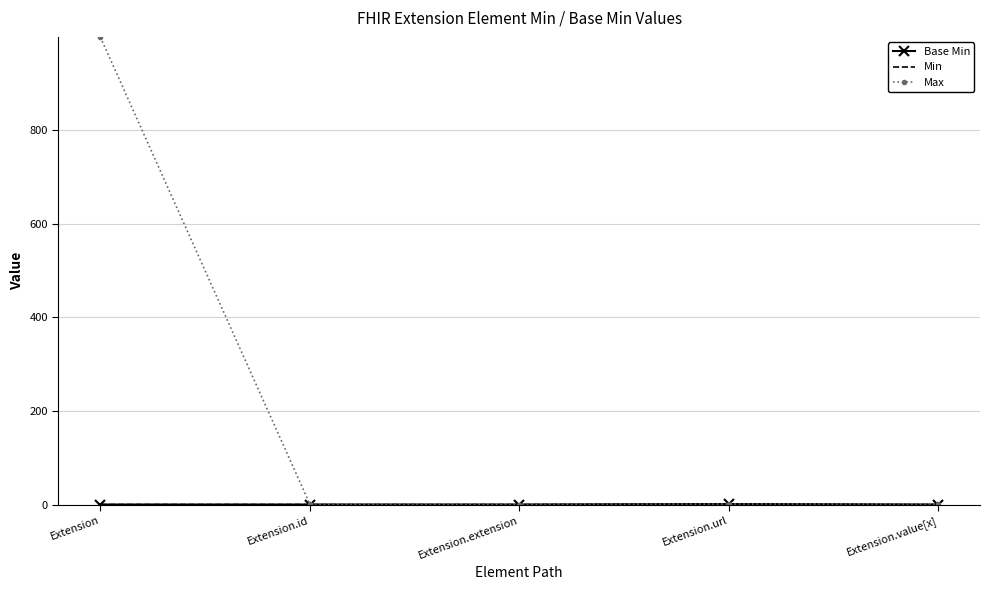

The Base Min series shows 1 at Extension.url. True or false?

False